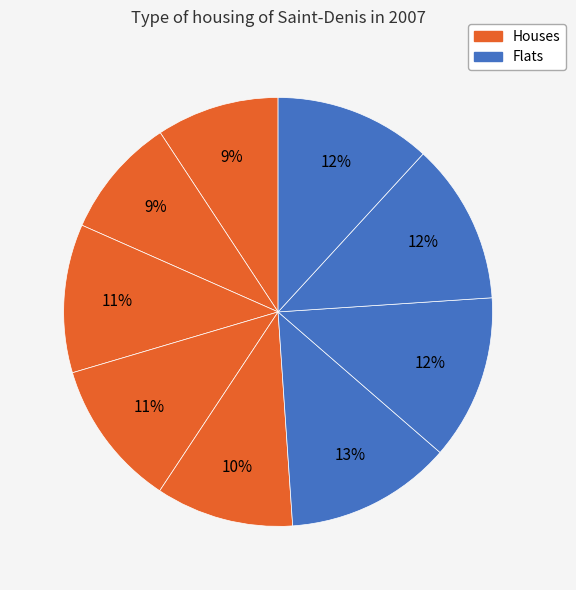

How many segments does this pie chart have?

9